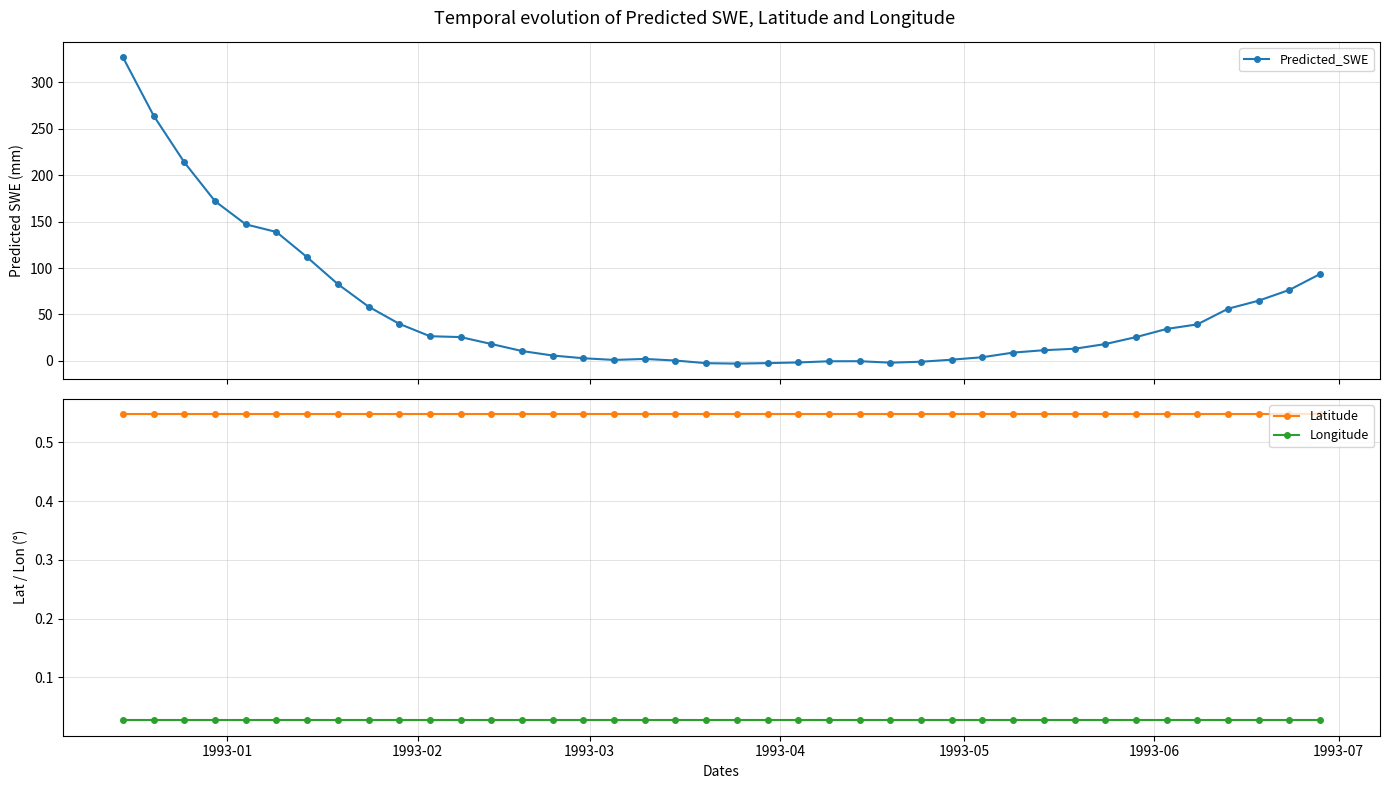

True or false: Latitude has more than 0 points higher than both neighbors.

False